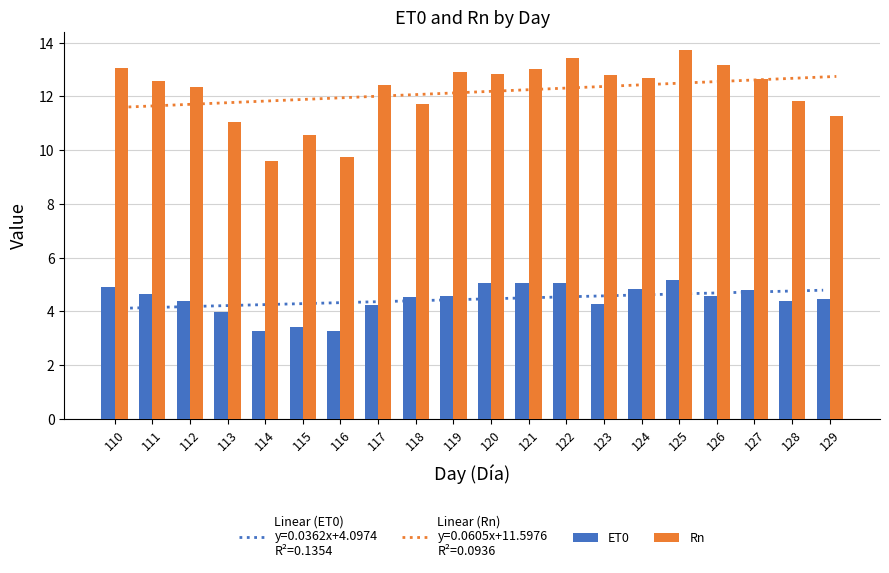

Reading right to left, what are all the values shown in this chart?

ET0: 4.4	4.4	4.8	4.6	5.2	4.8	4.3	5.1	5.1	5.1	4.6	4.5	4.3	3.3	3.4	3.3	4.0	4.4	4.6	4.9
Rn: 11.3	11.8	12.7	13.2	13.7	12.7	12.8	13.4	13.0	12.8	12.9	11.7	12.4	9.8	10.6	9.6	11.0	12.3	12.6	13.0